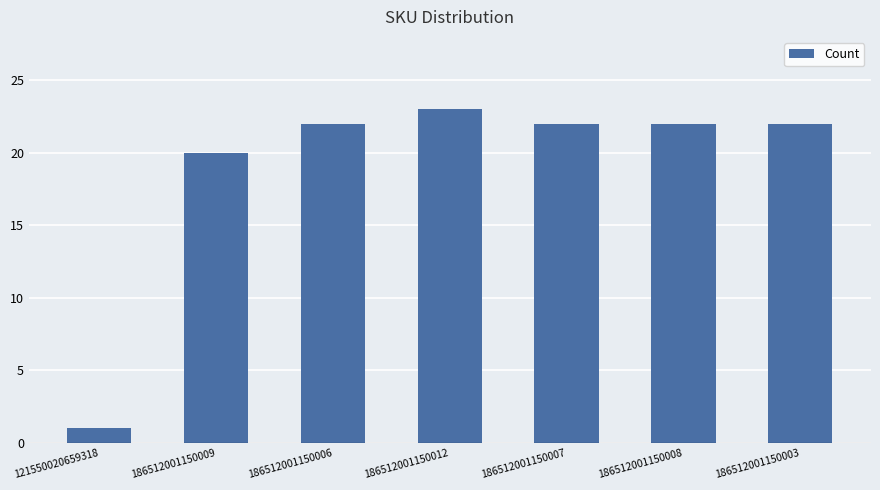

Which label corresponds to the largest value in the chart?

186512001150012